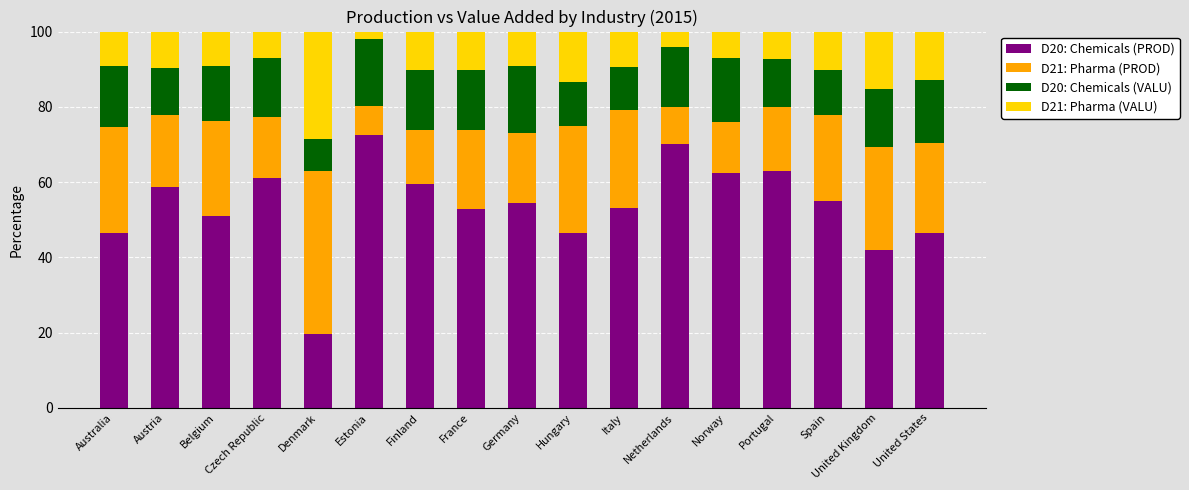

What is the minimum value for D20: Chemicals (PROD)?

19.5